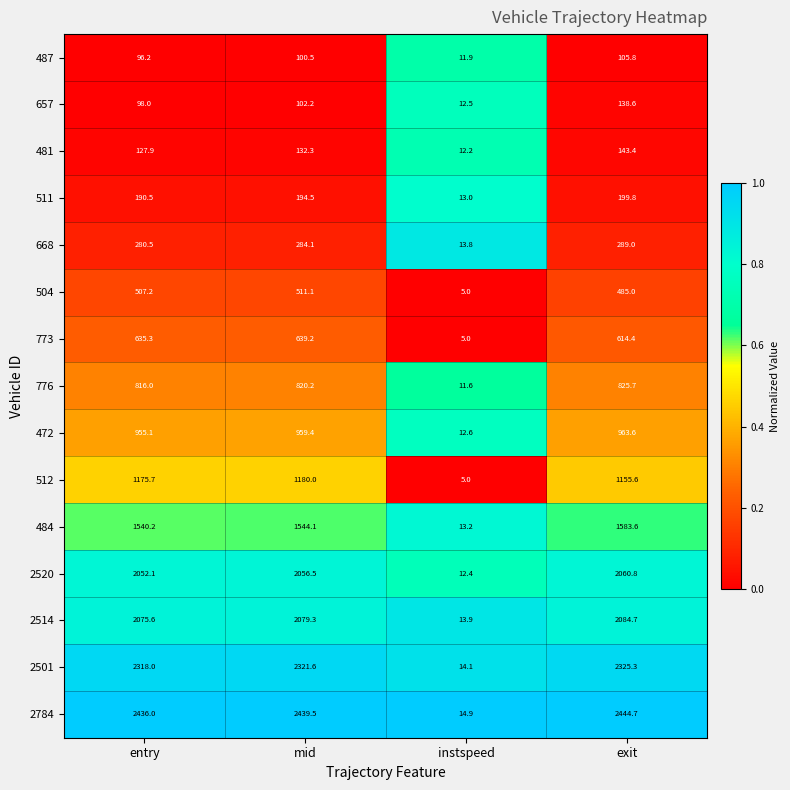

Which series has the largest total across all categories?

2784